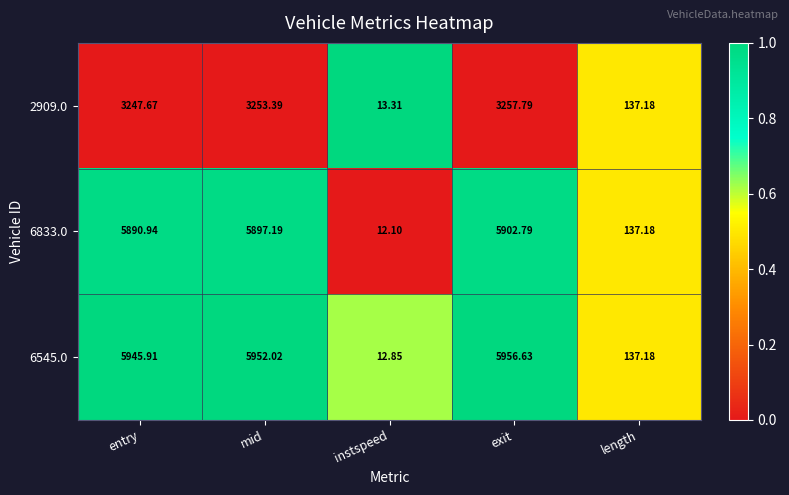

How many categories are shown in the chart?

5